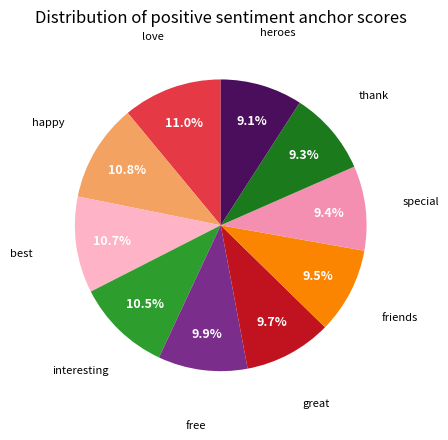

Is there a majority slice in this chart?

No